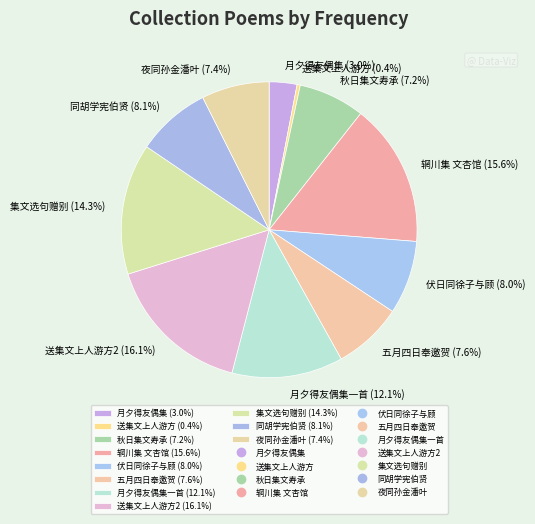

To the nearest percent, what is the average slice percentage?

9%